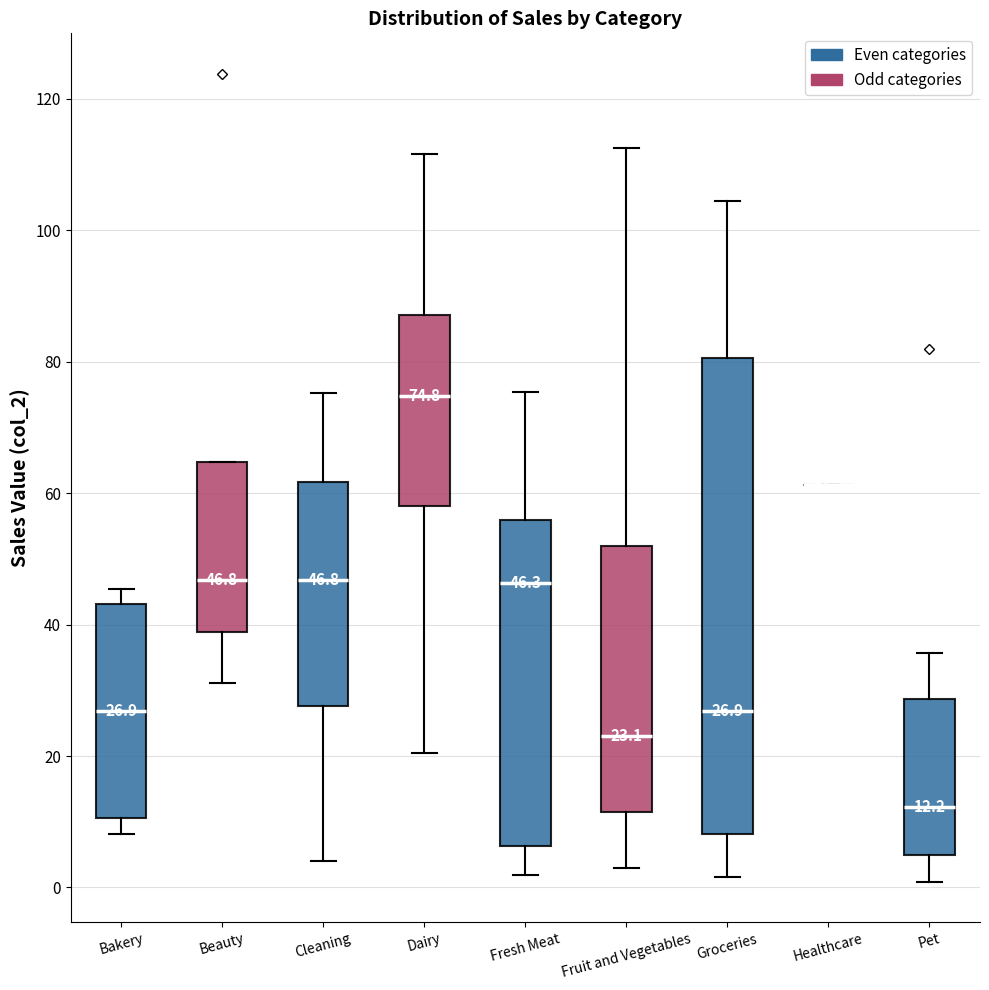

Which box is the tallest, from its lower edge to its upper edge?

Groceries